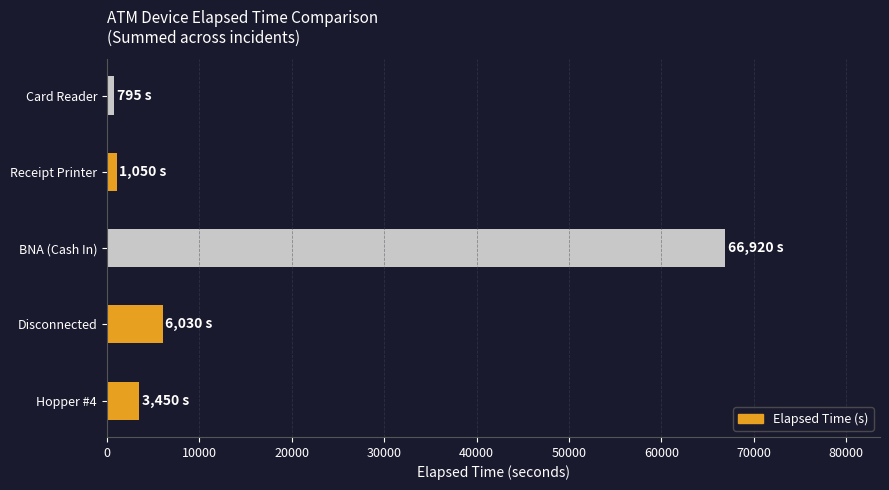

Which has a higher value, Card Reader or Disconnected?

Disconnected